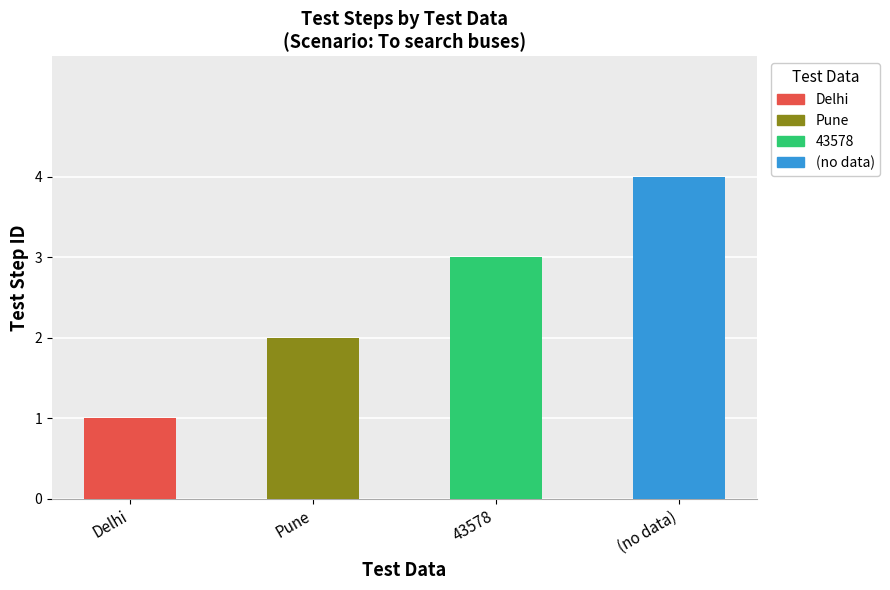

How many values are below 3?

2